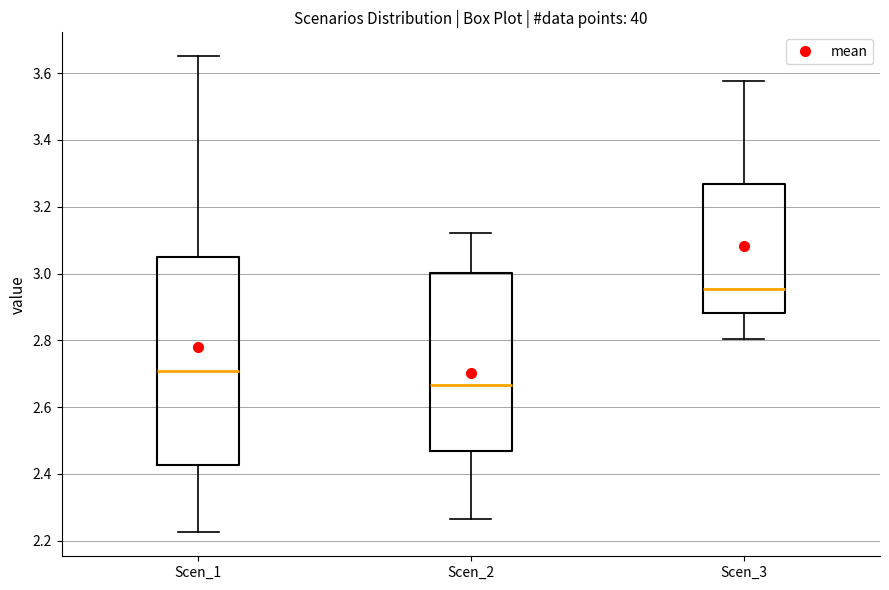

Which box has the lowest median line?

Scen_2